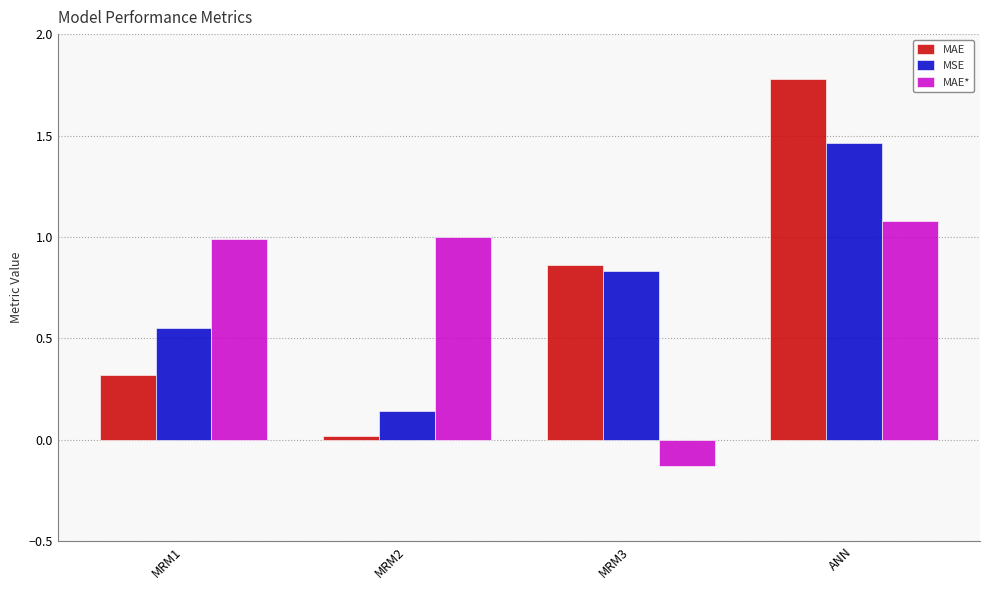

What is the label of the 4th bar from the right?

MRM1